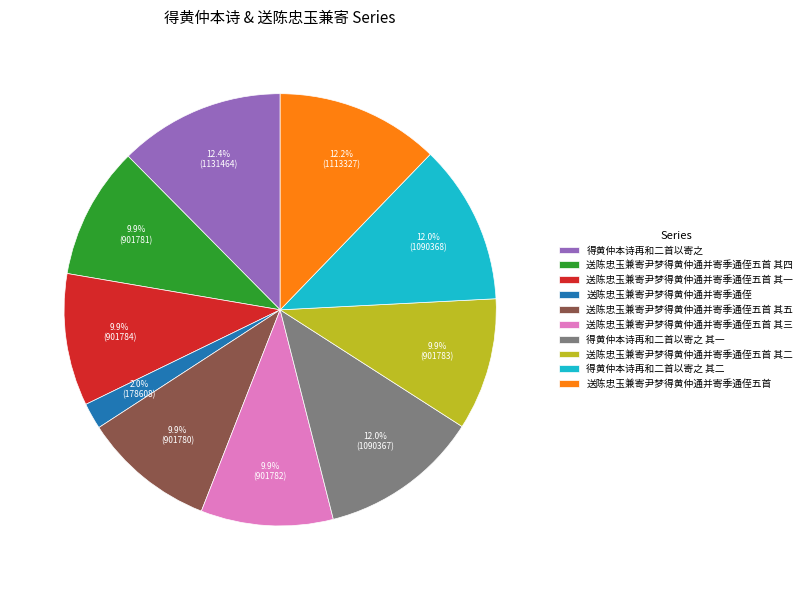

Is 送陈忠玉兼寄尹梦得黄仲通并寄季通侄五首 其三 the majority of the pie?

No